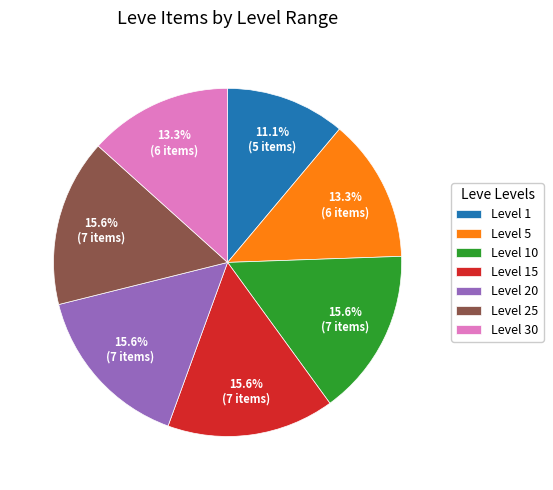

Do Level 30 and Level 20 together represent more than half of the pie?

No